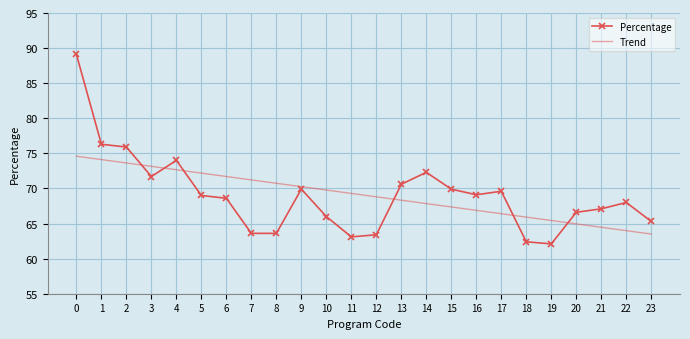

True or false: Percentage has a value of 62.4 at 18.

True